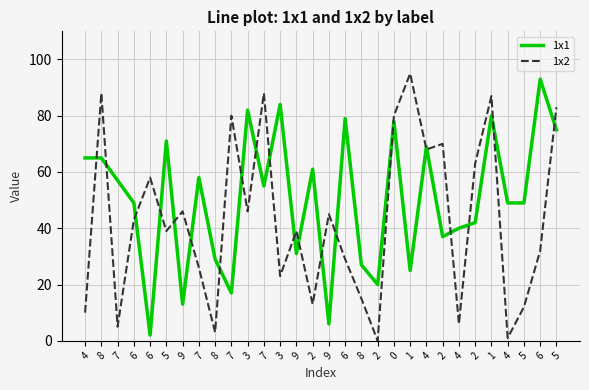

Does the chart display data point markers on the line(s)?

No